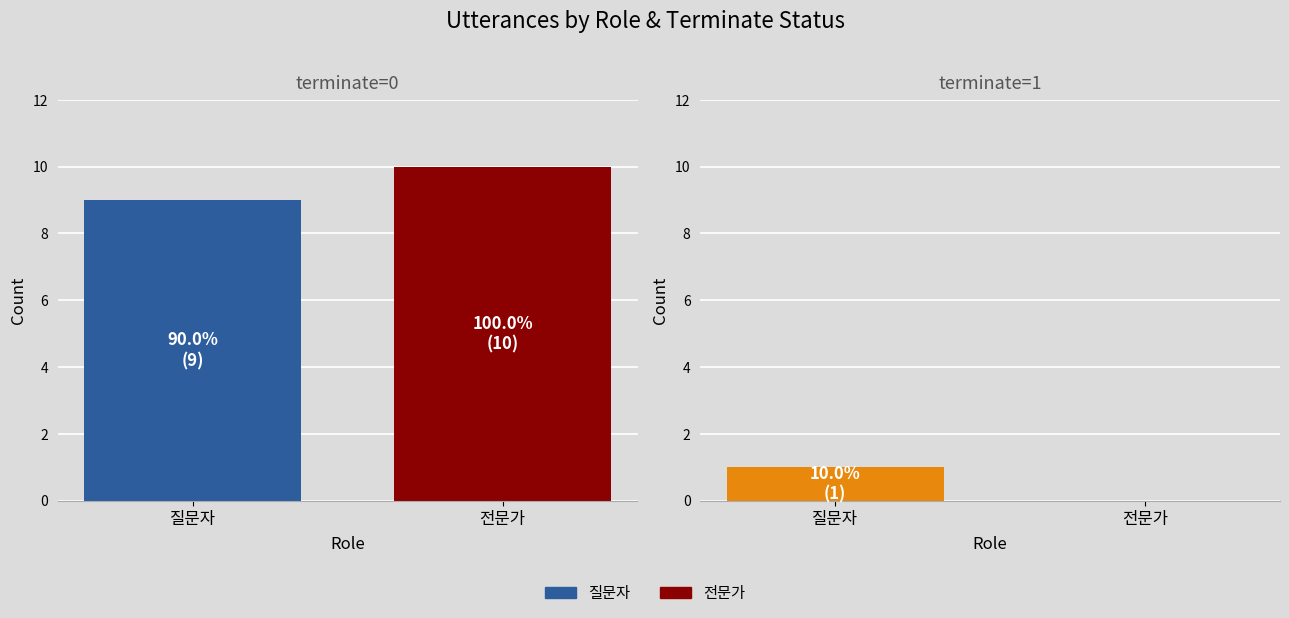

Which series has the widest spread of values?

질문자